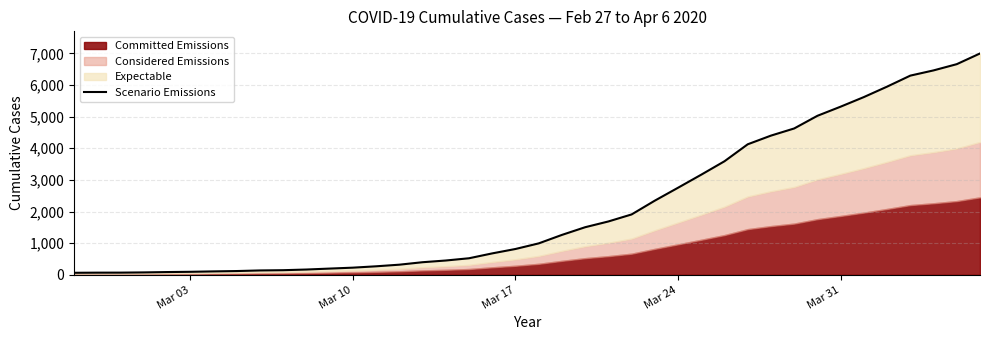

True or false: the data shows 3805 at Mar 24.

False